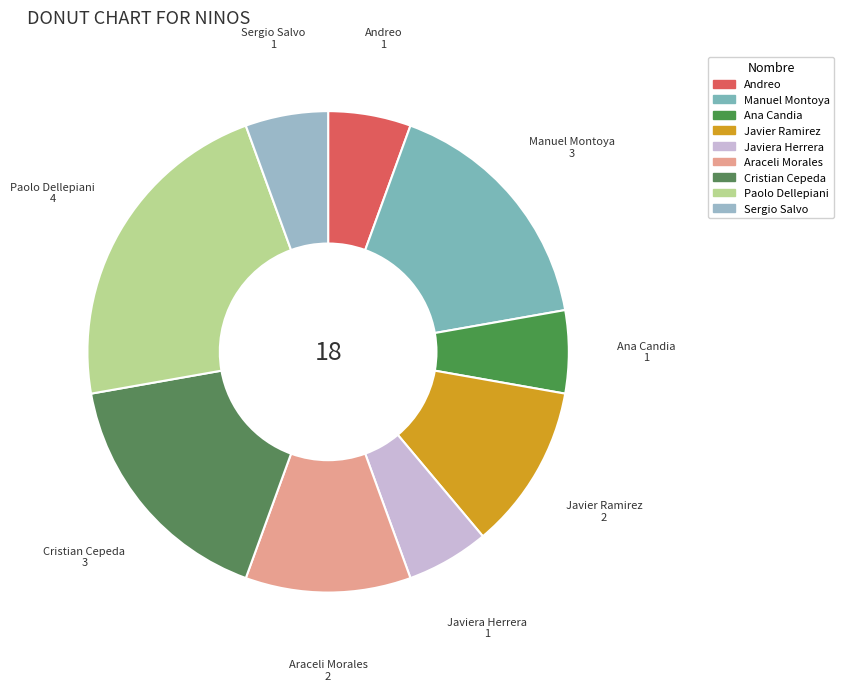

Does Cristian Cepeda account for over 50% of the chart?

No